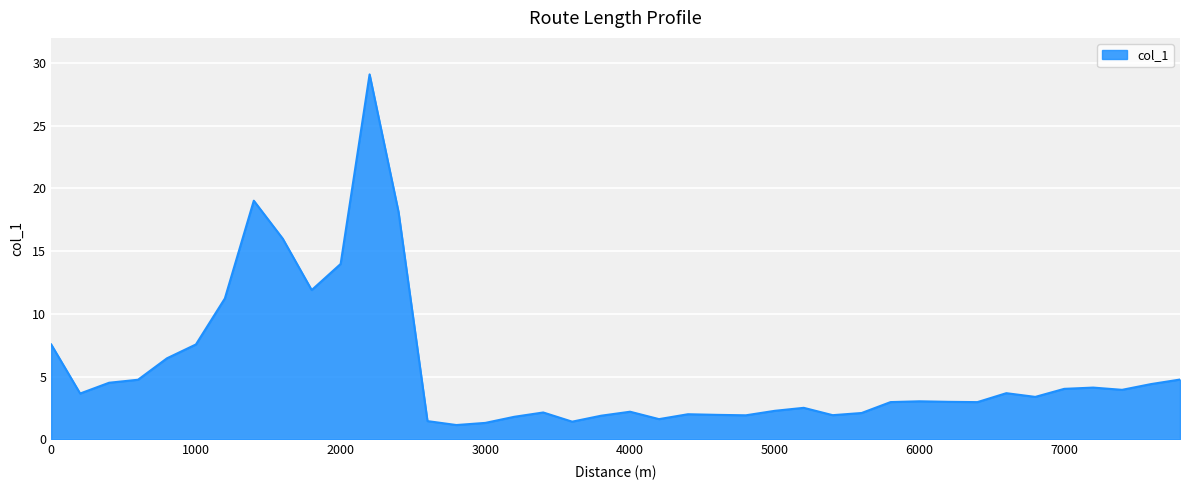

What is the minimum value shown in the chart?

1.1